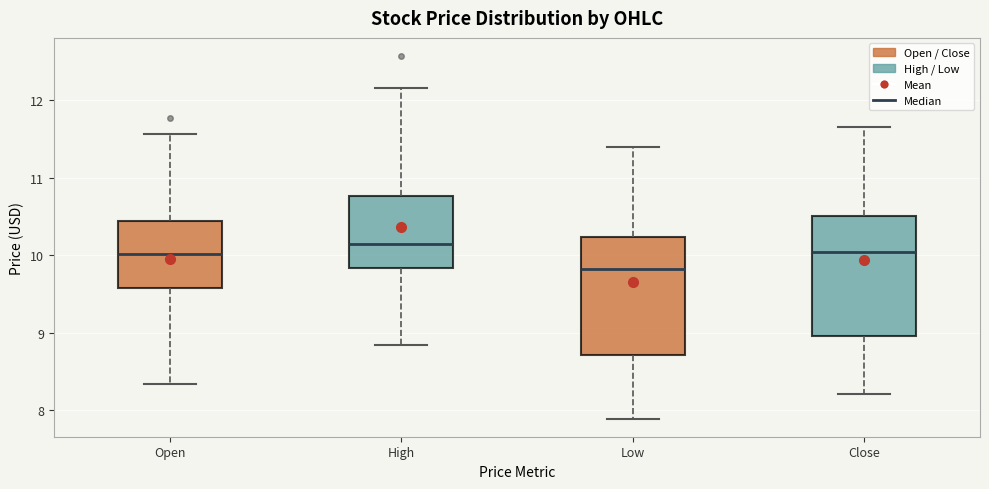

Reading left to right, transcribe this box plot: for each box, give where its median line is, the range the box spans, and where its two whiskers end, as read against the y-axis. The values are not printed on the chart, so give them approximately, as read against the axis.

Open: median 10.0, box 9.6 to 10.4, whiskers 8.3 to 11.6
High: median 10.2, box 9.8 to 10.8, whiskers 8.8 to 12.2
Low: median 9.8, box 8.7 to 10.2, whiskers 7.9 to 11.4
Close: median 10.0, box 9.0 to 10.5, whiskers 8.2 to 11.7